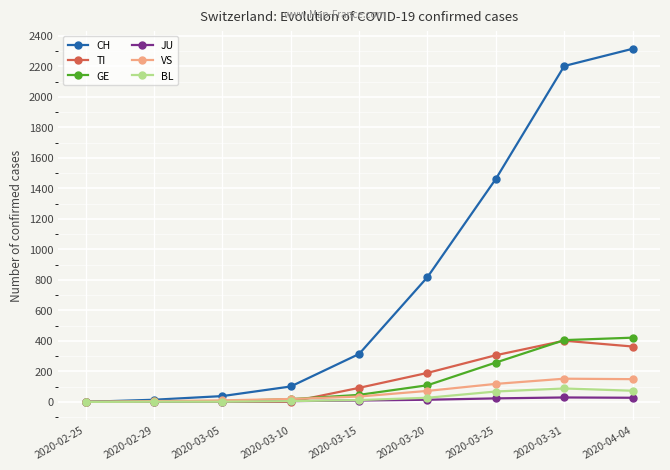

Which series changed the most between 2020-03-15 and 2020-04-04?

CH